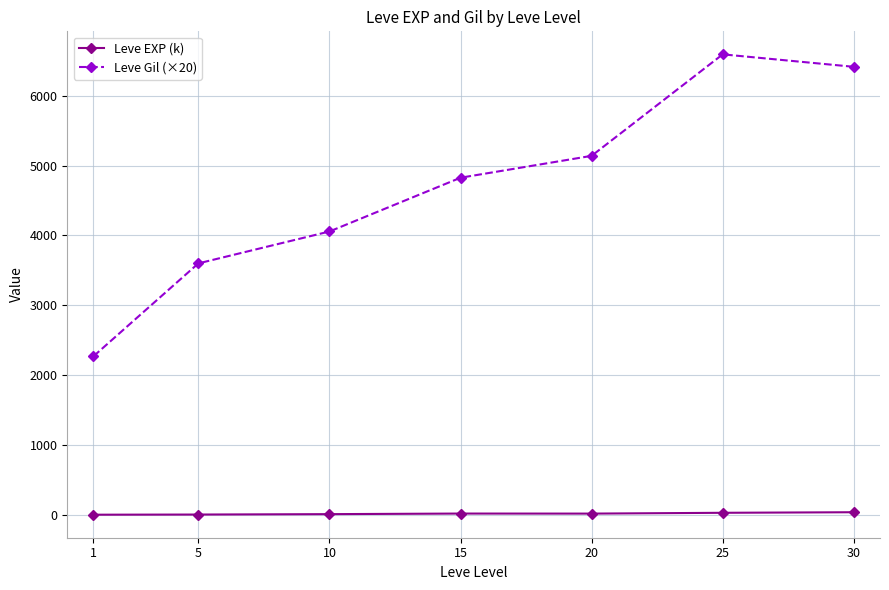

Rank the series by their average value, from highest to lowest.

Leve Gil (×20), Leve EXP (k)